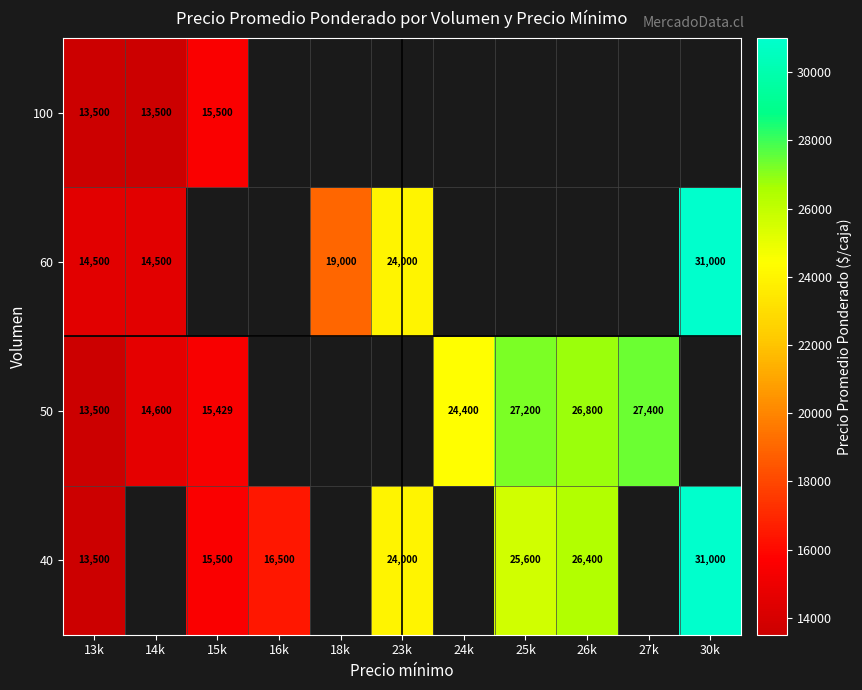

The 50 series shows 40592 at 26k. True or false?

False